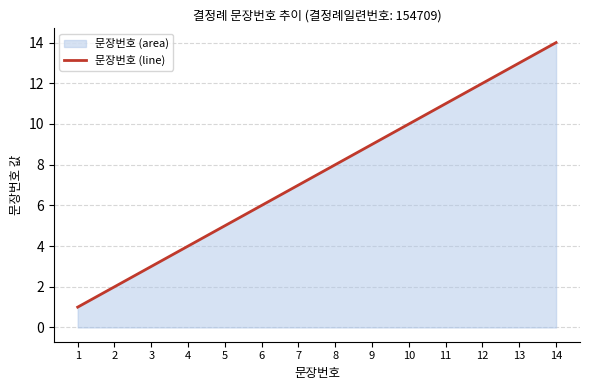

Which label corresponds to the smallest value in the chart?

1